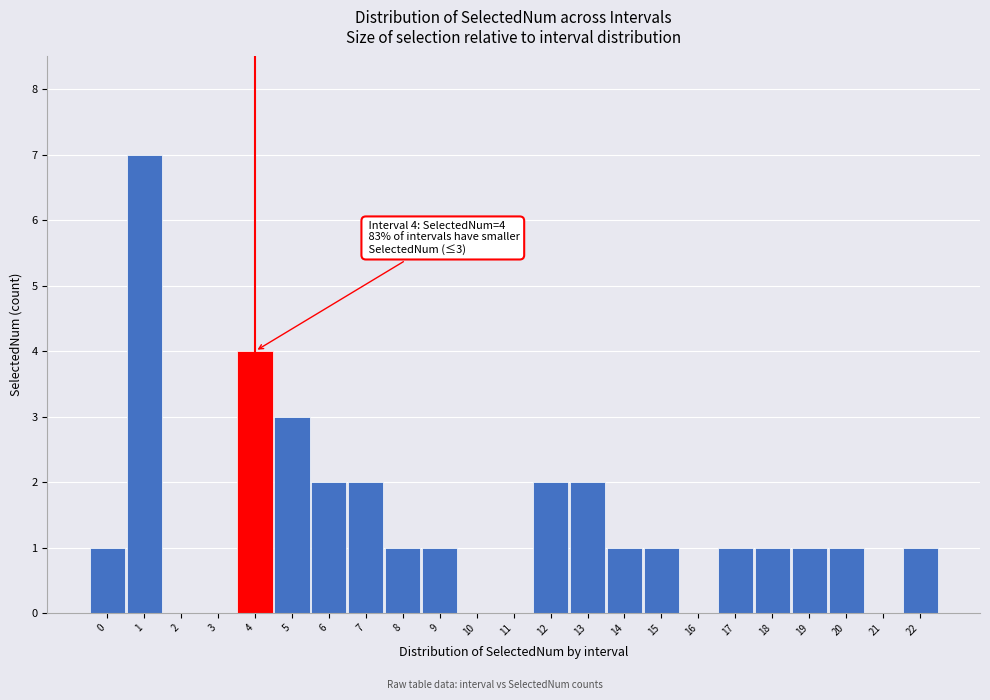

Reading right to left, list all the values displayed in this chart.

22=1	21=0	20=1	19=1	18=1	17=1	16=0	15=1	14=1	13=2	12=2	11=0	10=0	9=1	8=1	7=2	6=2	5=3	4=4	3=0	2=0	1=7	0=1